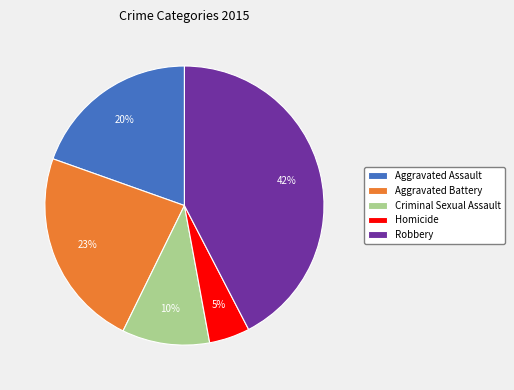

To the nearest percent, what portion does Homicide represent?

5%